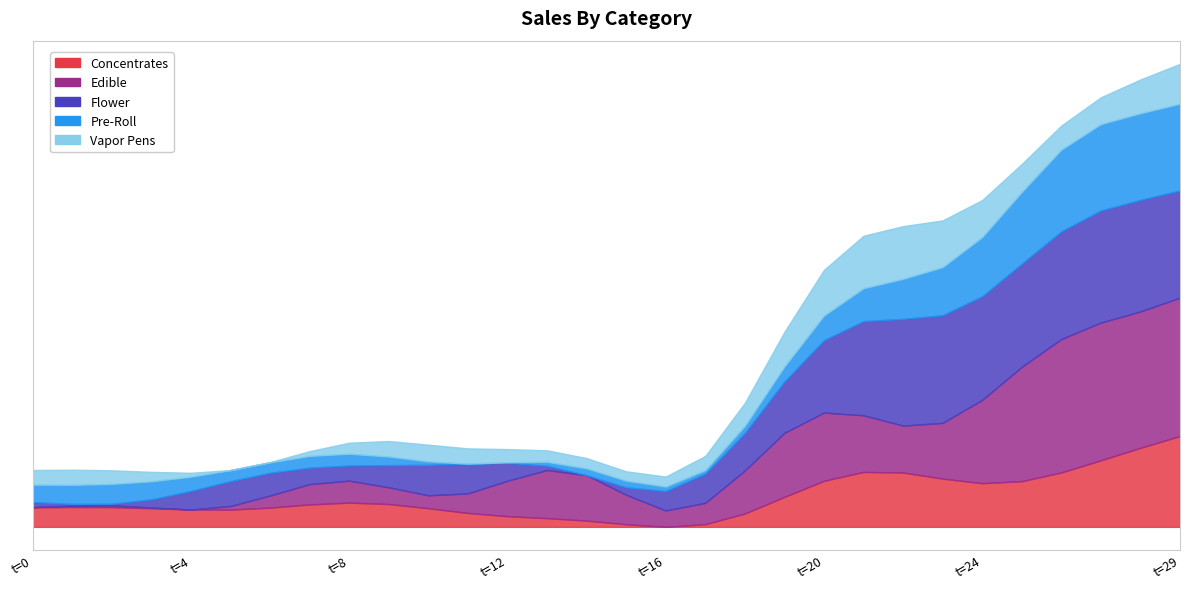

Where is the first local maximum for Series_3?

2